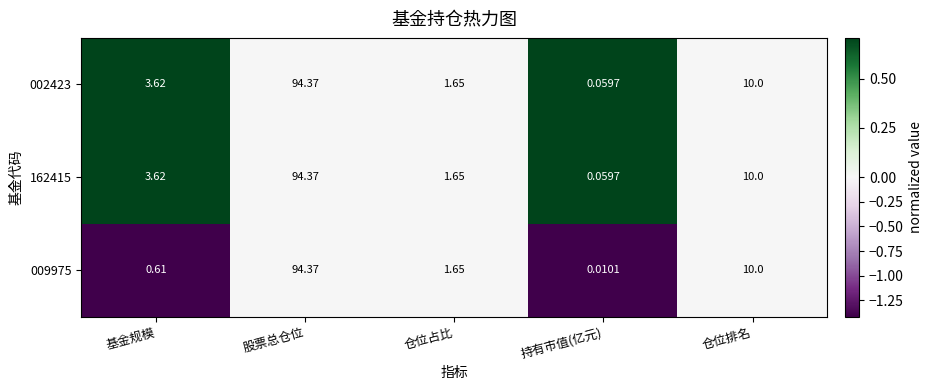

Where does the 002423 series first go above 3?

基金规模